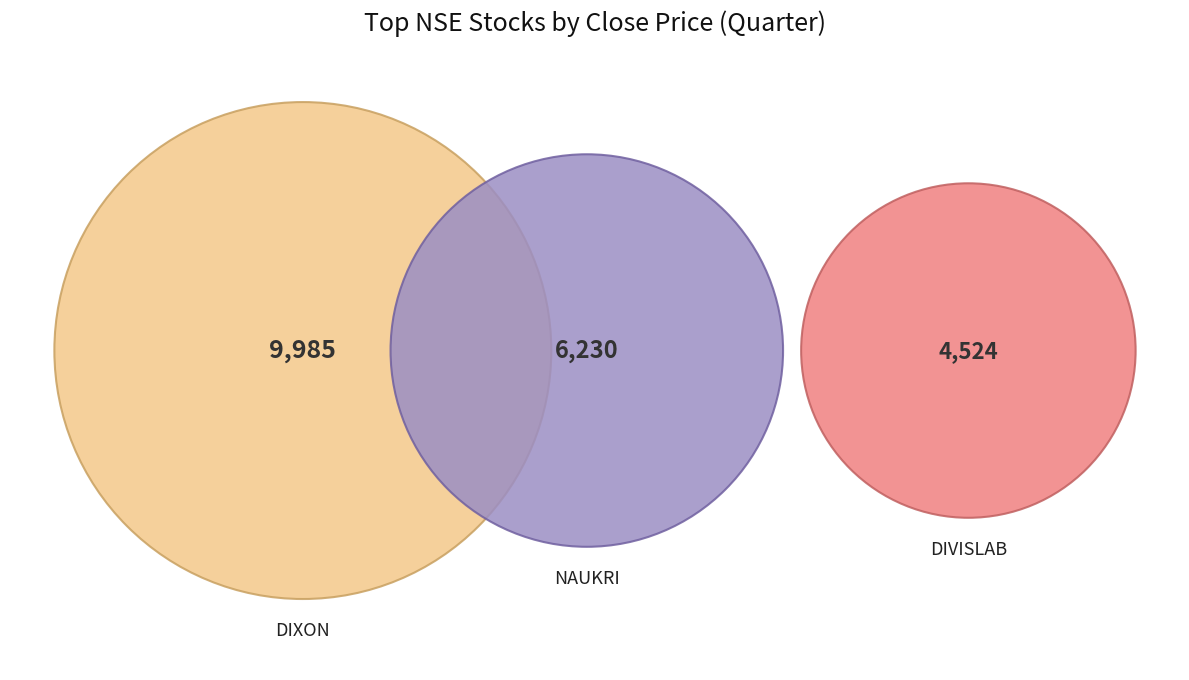

Which slice is the largest?

DIXON